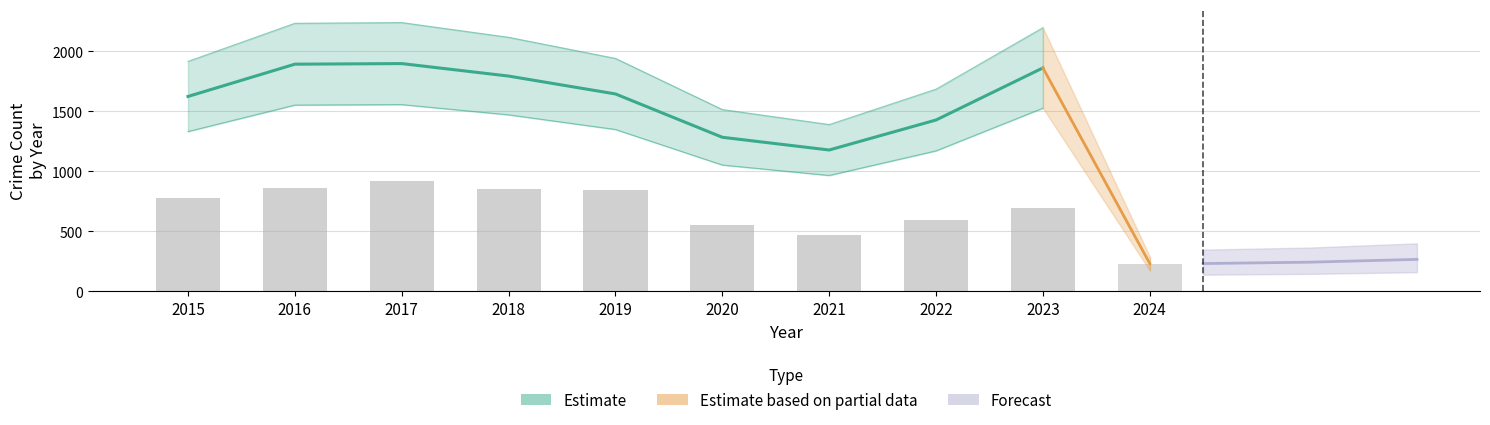

How many values are below 1645?

4